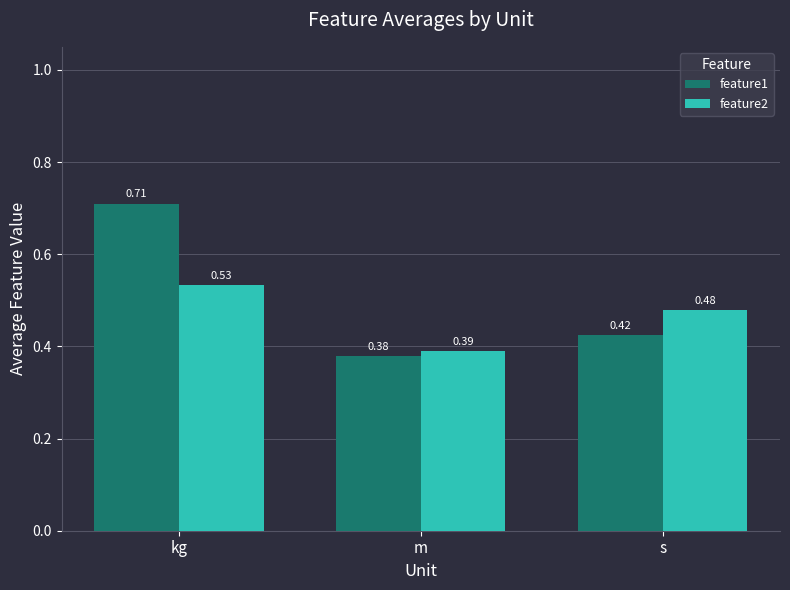

At m, list the series in order from largest to smallest.

feature2, feature1